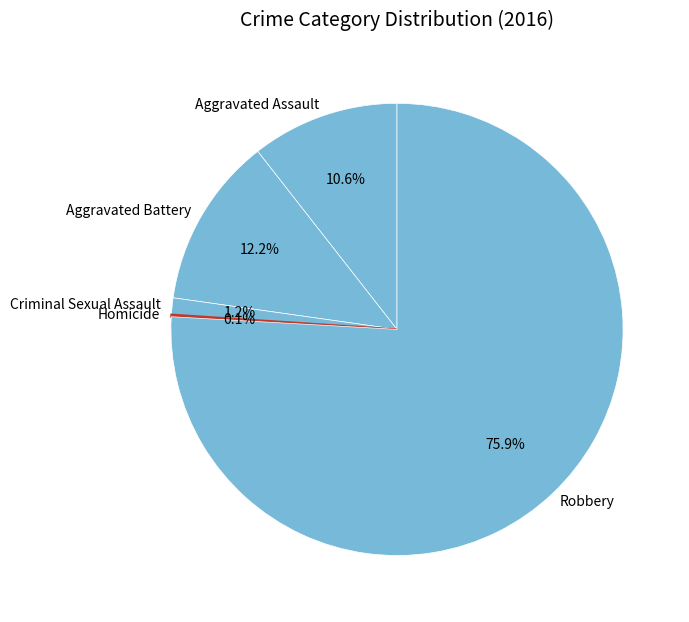

Approximately how many times larger is the value at Aggravated Battery compared to Criminal Sexual Assault?

10.2